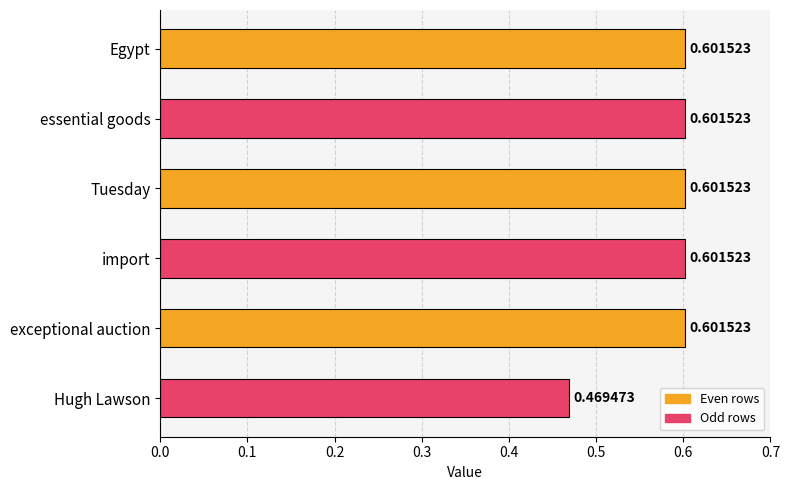

At which label is the value closest to 0?

Hugh Lawson